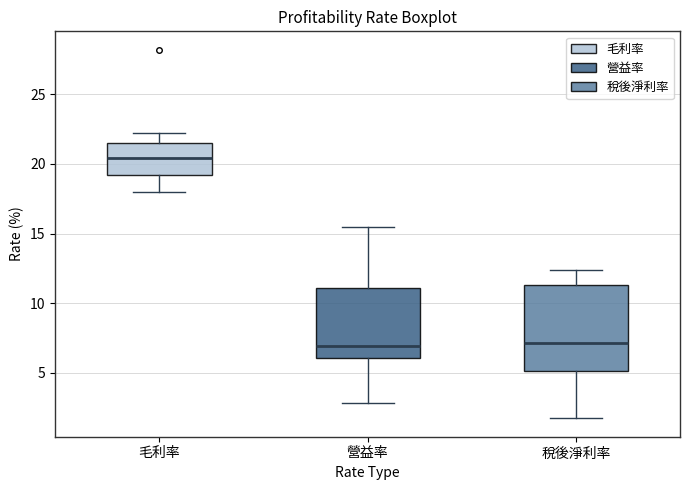

Reading left to right, transcribe this box plot: for each box, give where its median line is, the range the box spans, and where its two whiskers end, as read against the y-axis. The values are not printed on the chart, so give them approximately, as read against the axis.

毛利率: median 20.5, box 19.0 to 21.5, whiskers 18.0 to 22.0
營益率: median 7.0, box 6.0 to 11.0, whiskers 3.0 to 15.5
稅後淨利率: median 7.0, box 5.0 to 11.5, whiskers 1.5 to 12.5